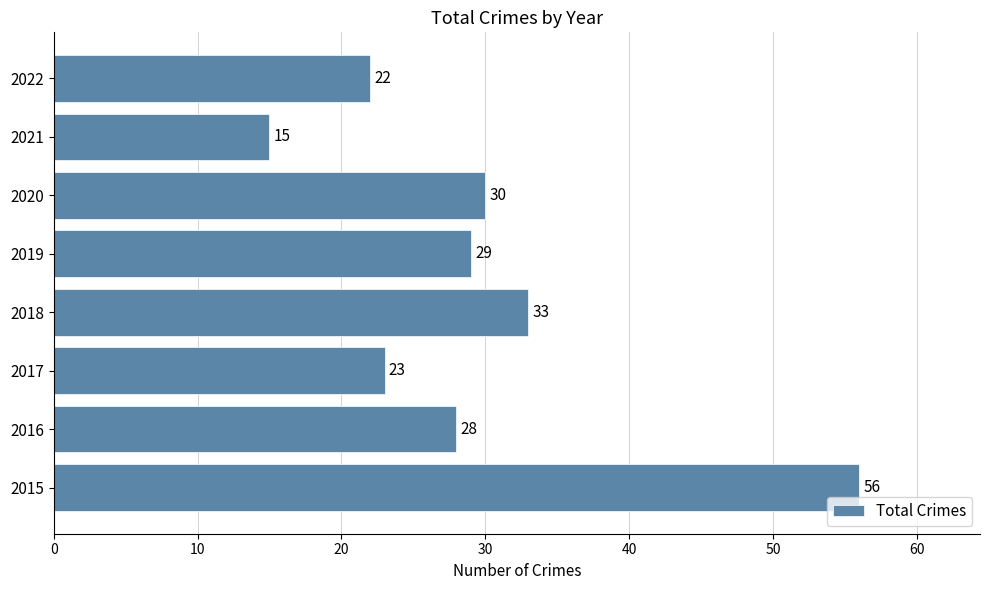

What is the difference between the values at 2021 and 2022?

7